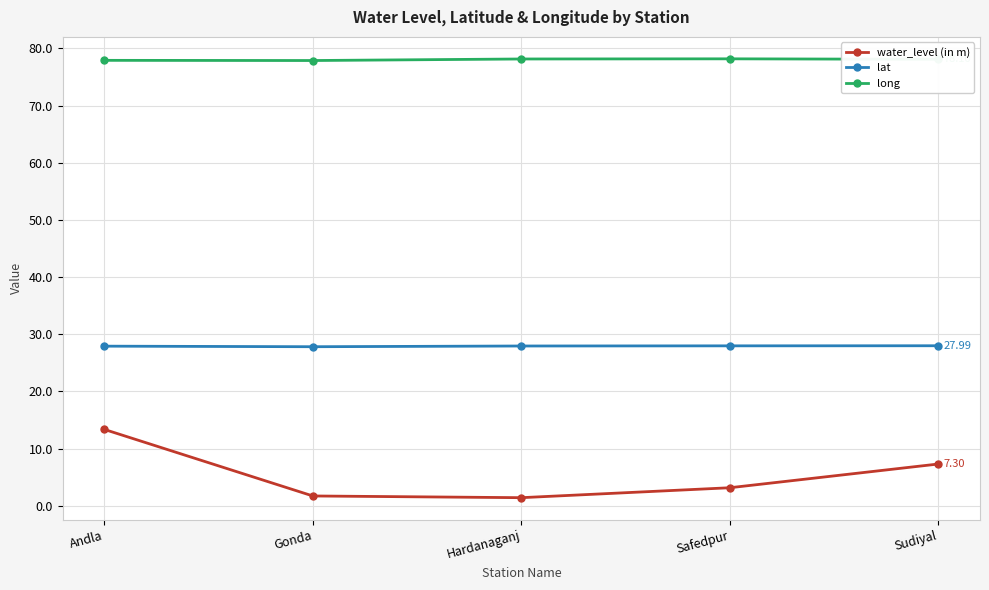

What is the value of the long point at the 2nd from the left?

77.9